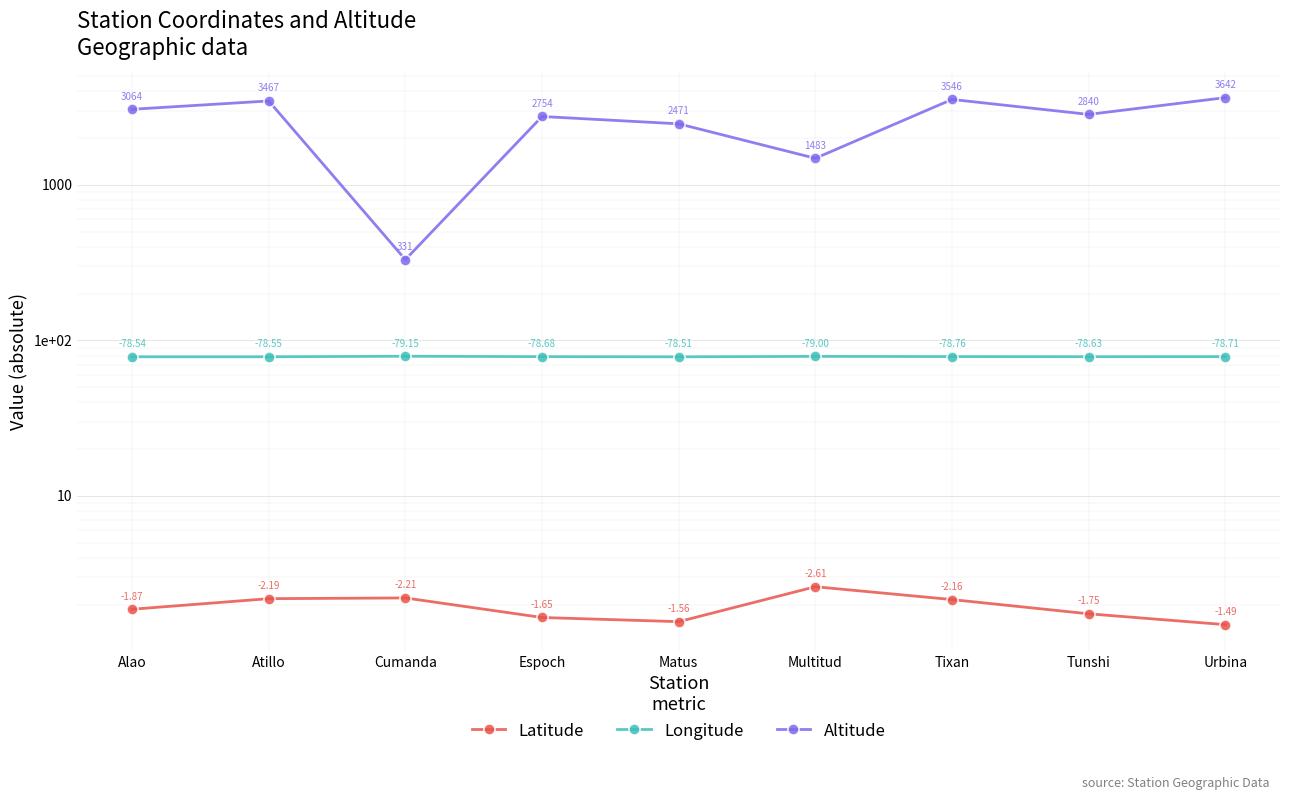

What position from the left is Cumanda?

3